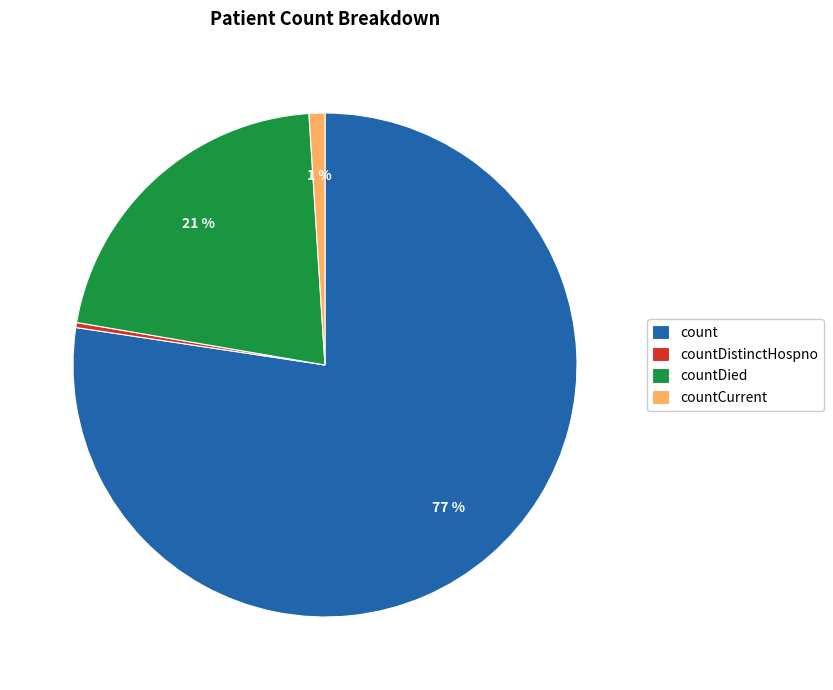

Is it true that countDied is 12% of the pie?

False